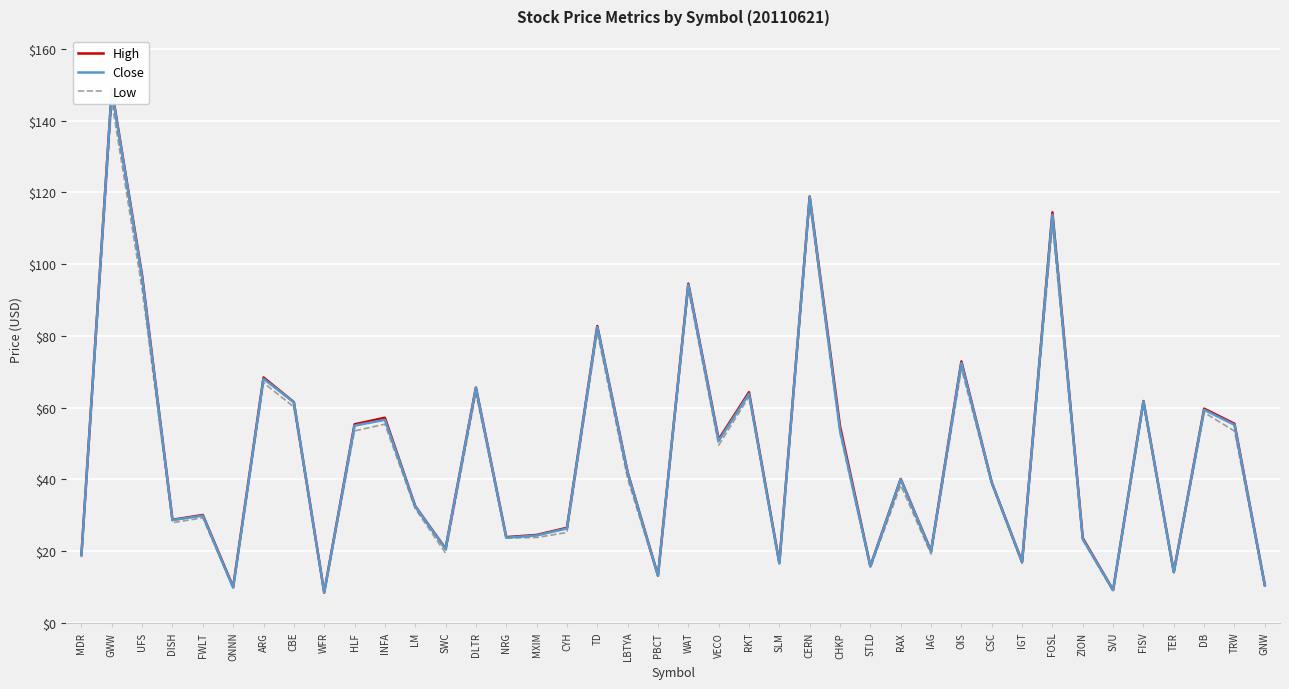

True or false: Close and High intersect in this chart.

False